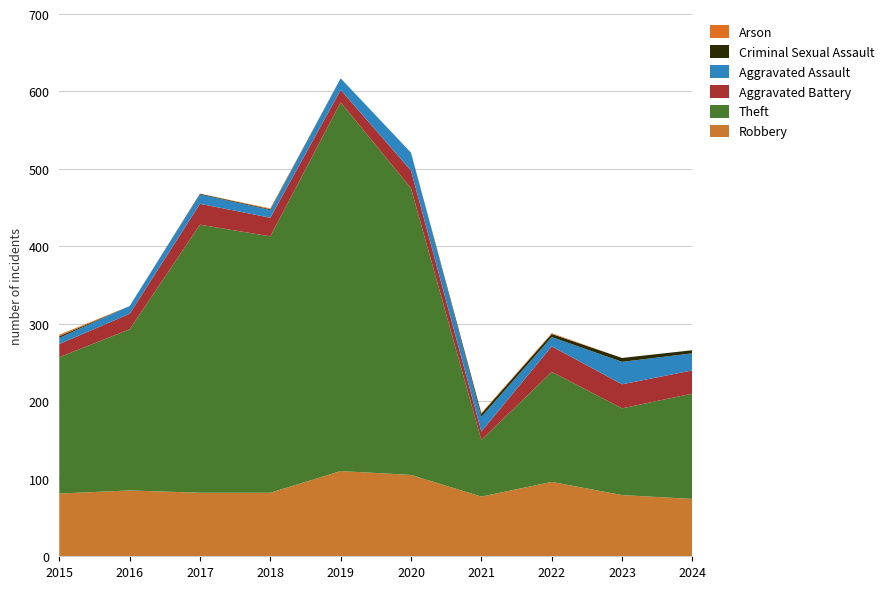

Reading left to right, list all the values displayed in this chart.

Robbery: 81	85	82	82	110	105	77	96	79	74
Theft: 176	208	346	331	476	370	73	142	112	136
Aggravated Battery: 17	20	27	24	16	23	11	33	31	30
Aggravated Assault: 8	10	12	10	15	23	19	12	29	22
Criminal Sexual Assault: 2	0	1	1	0	0	4	4	5	4
Arson: 2	0	0	1	0	0	1	1	0	0